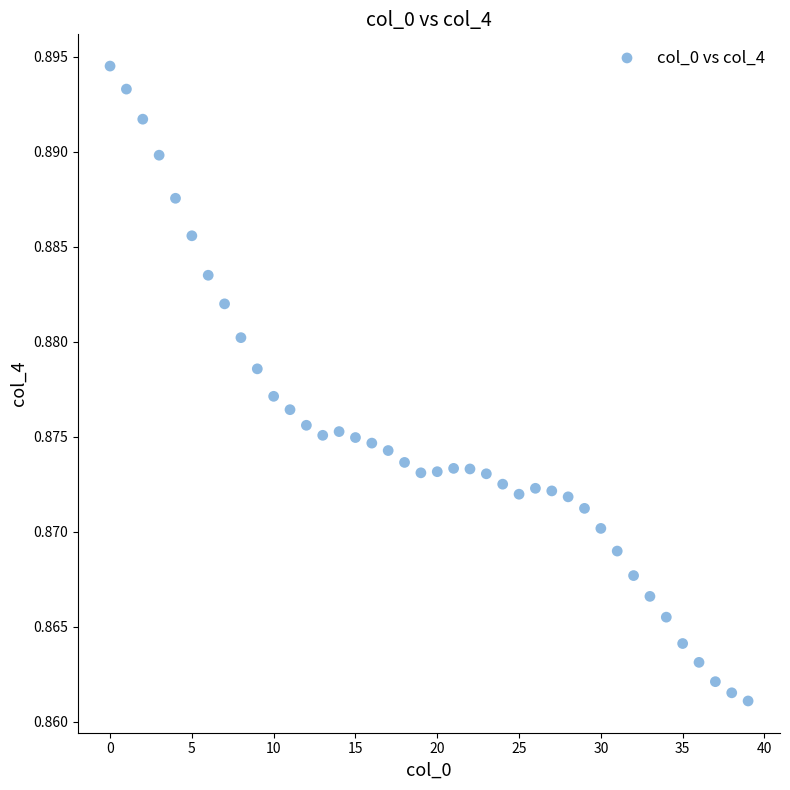

How many data points are displayed?

40